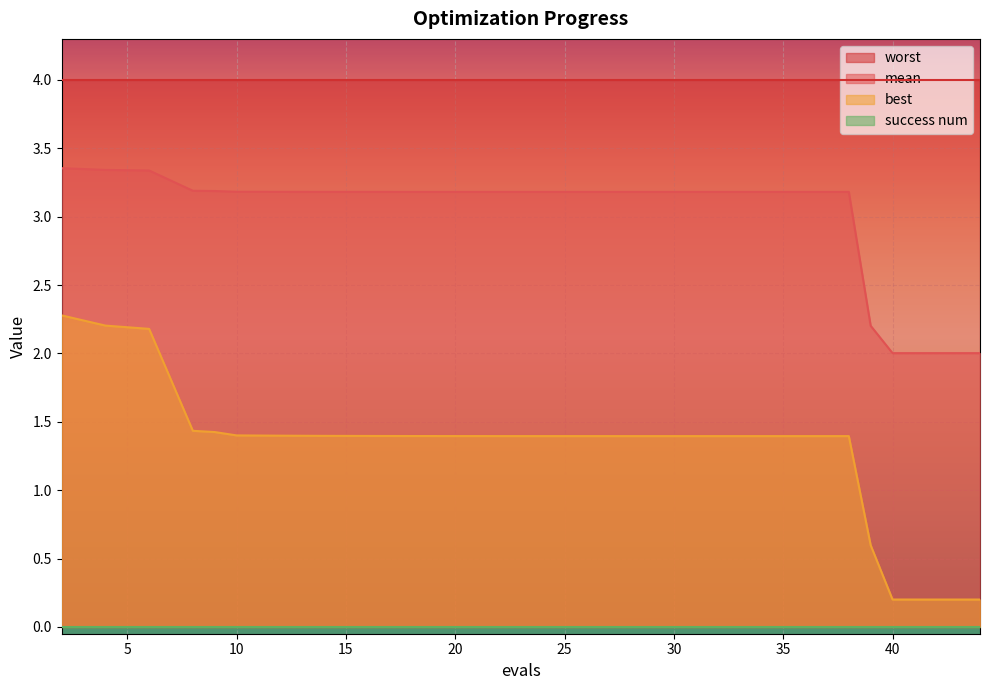

The best series shows 0.3 at 14. True or false?

False